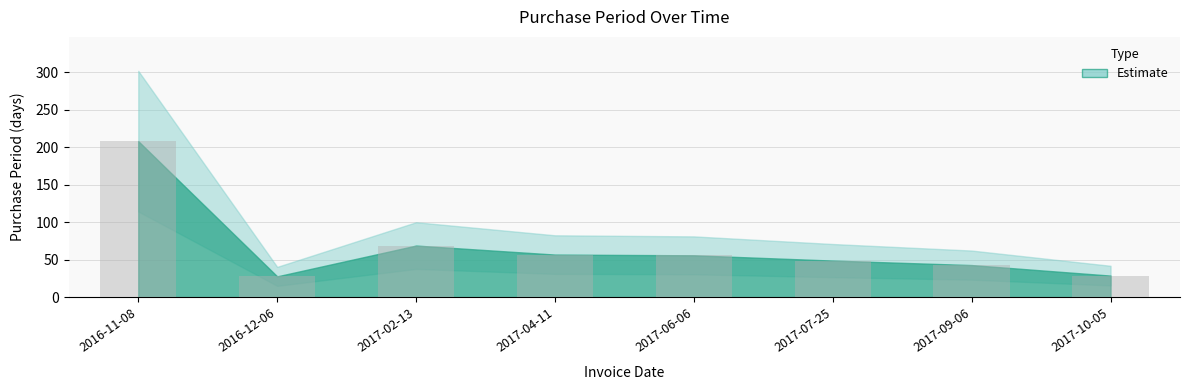

How many data points are less than 56?

4